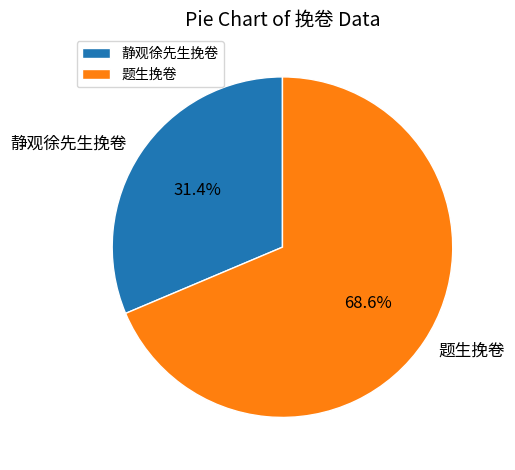

Is the sum of 静观徐先生挽卷 and 题生挽卷 greater than half?

Yes